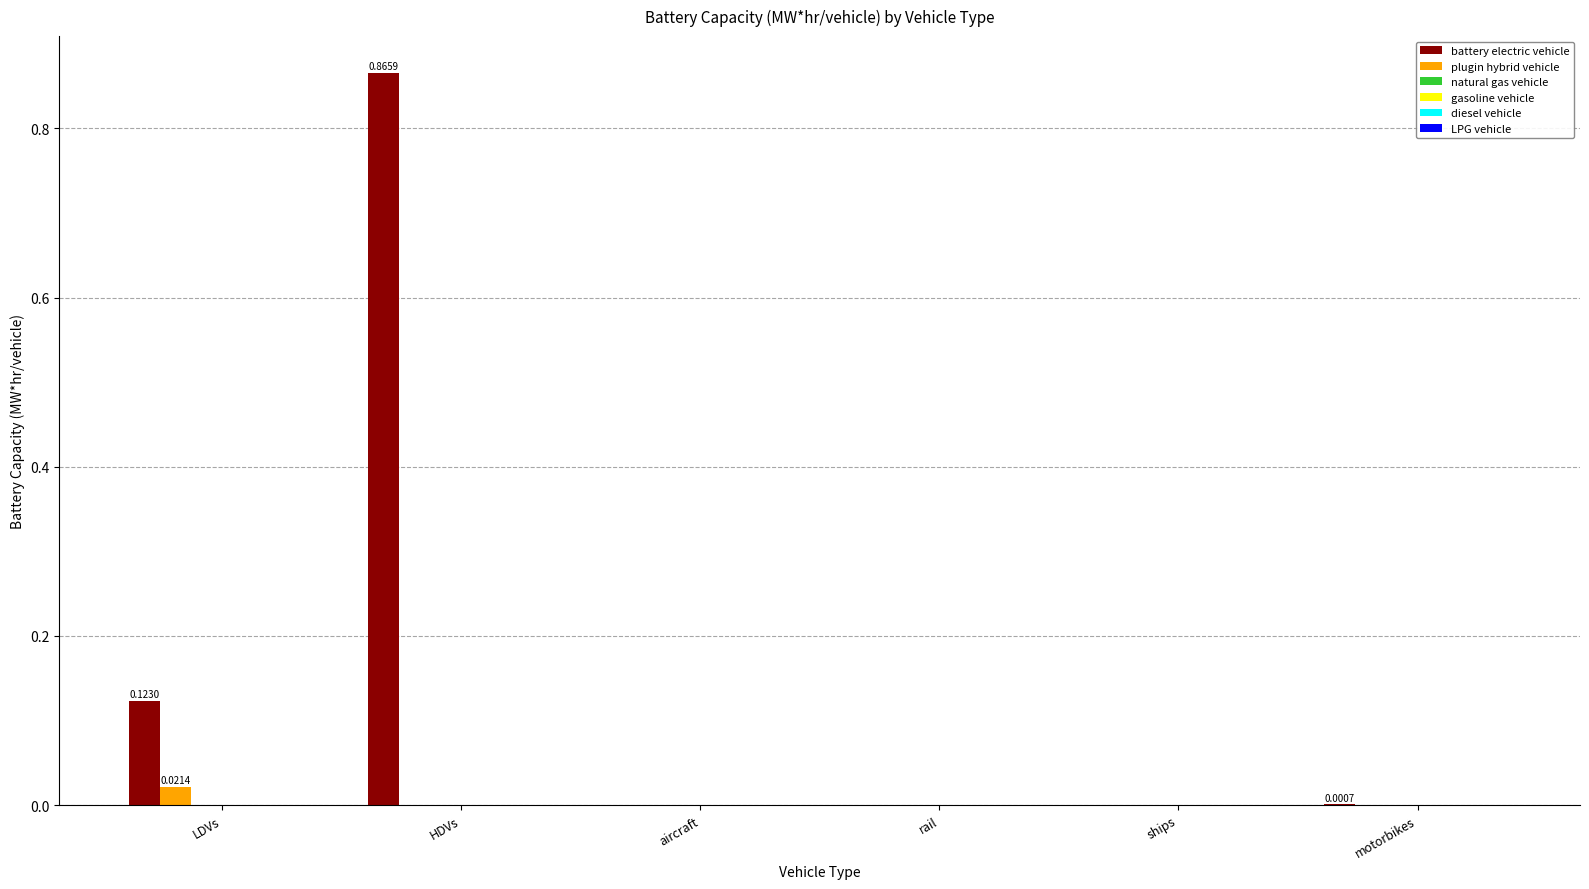

Are the bars horizontal?

No